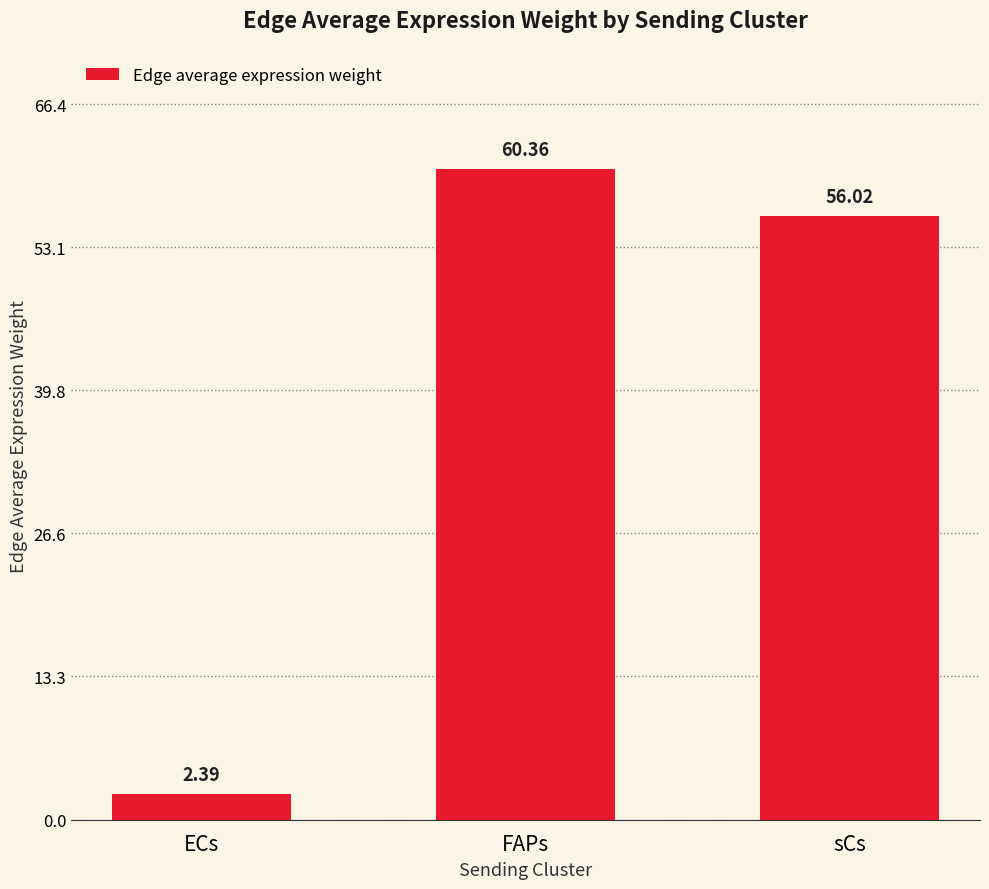

Which has a higher value, ECs or sCs?

sCs